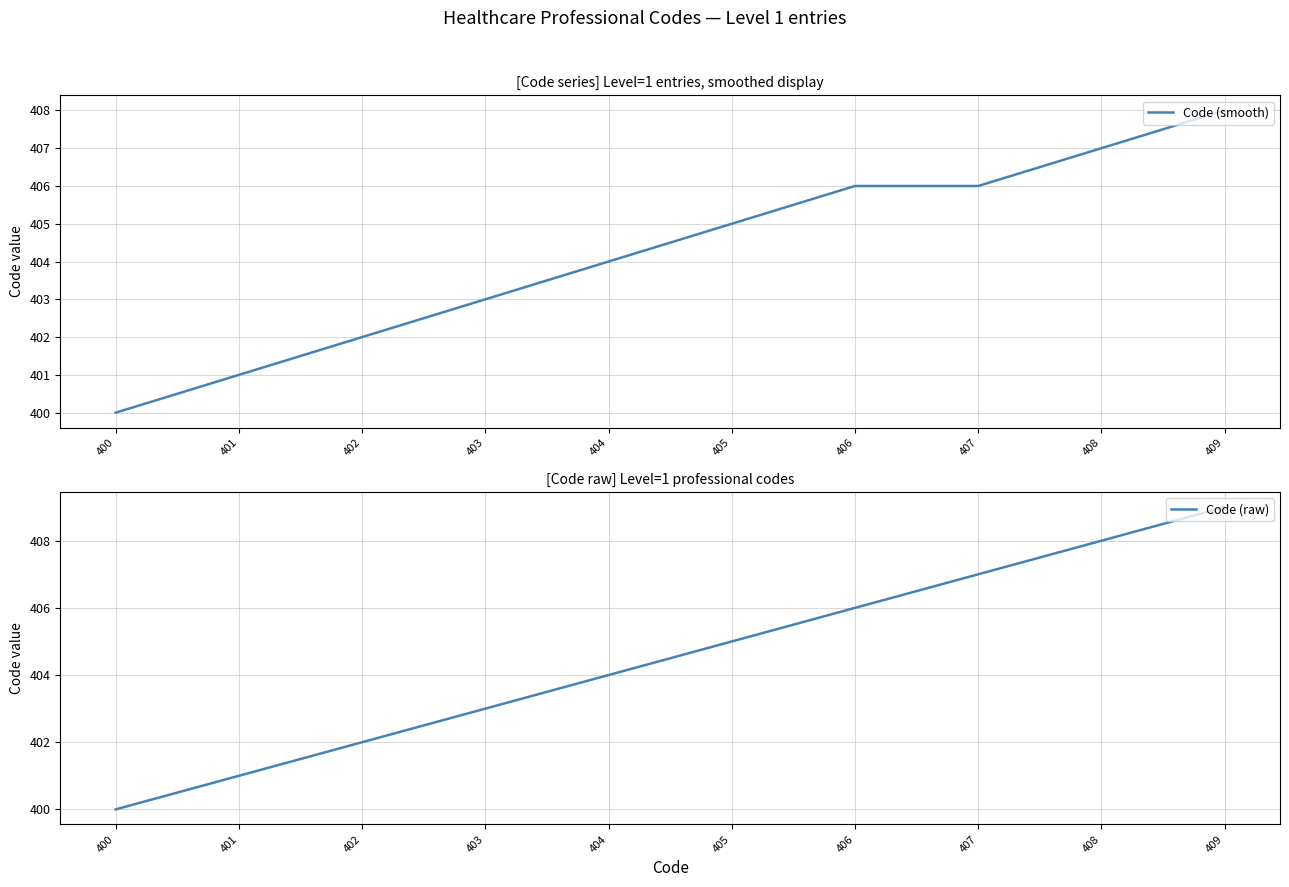

Rank the series by their maximum value, from highest to lowest.

Code (raw), Code (smooth)